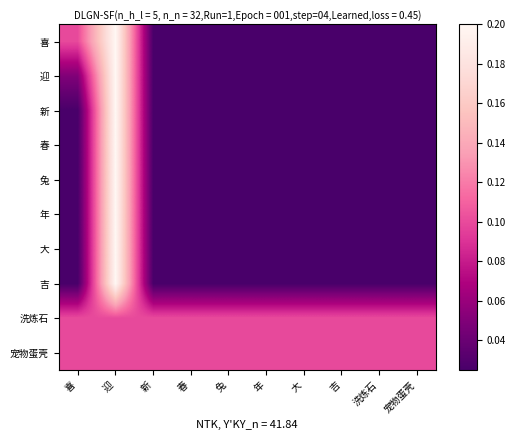

Reading left to right, list all the values displayed in this chart.

喜: 喜=0.1	迎=0.2	新=0.0	春=0.0	兔=0.0	年=0.0	大=0.0	吉=0.0	洗炼石=0.0	宠物蛋壳=0.0
迎: 喜=0.1	迎=0.2	新=0.0	春=0.0	兔=0.0	年=0.0	大=0.0	吉=0.0	洗炼石=0.0	宠物蛋壳=0.0
新: 喜=0.0	迎=0.2	新=0.0	春=0.0	兔=0.0	年=0.0	大=0.0	吉=0.0	洗炼石=0.0	宠物蛋壳=0.0
春: 喜=0.0	迎=0.2	新=0.0	春=0.0	兔=0.0	年=0.0	大=0.0	吉=0.0	洗炼石=0.0	宠物蛋壳=0.0
兔: 喜=0.0	迎=0.2	新=0.0	春=0.0	兔=0.0	年=0.0	大=0.0	吉=0.0	洗炼石=0.0	宠物蛋壳=0.0
年: 喜=0.0	迎=0.2	新=0.0	春=0.0	兔=0.0	年=0.0	大=0.0	吉=0.0	洗炼石=0.0	宠物蛋壳=0.0
大: 喜=0.0	迎=0.2	新=0.0	春=0.0	兔=0.0	年=0.0	大=0.0	吉=0.0	洗炼石=0.0	宠物蛋壳=0.0
吉: 喜=0.0	迎=0.2	新=0.0	春=0.0	兔=0.0	年=0.0	大=0.0	吉=0.0	洗炼石=0.0	宠物蛋壳=0.0
洗炼石: 喜=0.1	迎=0.1	新=0.1	春=0.1	兔=0.1	年=0.1	大=0.1	吉=0.1	洗炼石=0.1	宠物蛋壳=0.1
宠物蛋壳: 喜=0.1	迎=0.1	新=0.1	春=0.1	兔=0.1	年=0.1	大=0.1	吉=0.1	洗炼石=0.1	宠物蛋壳=0.1